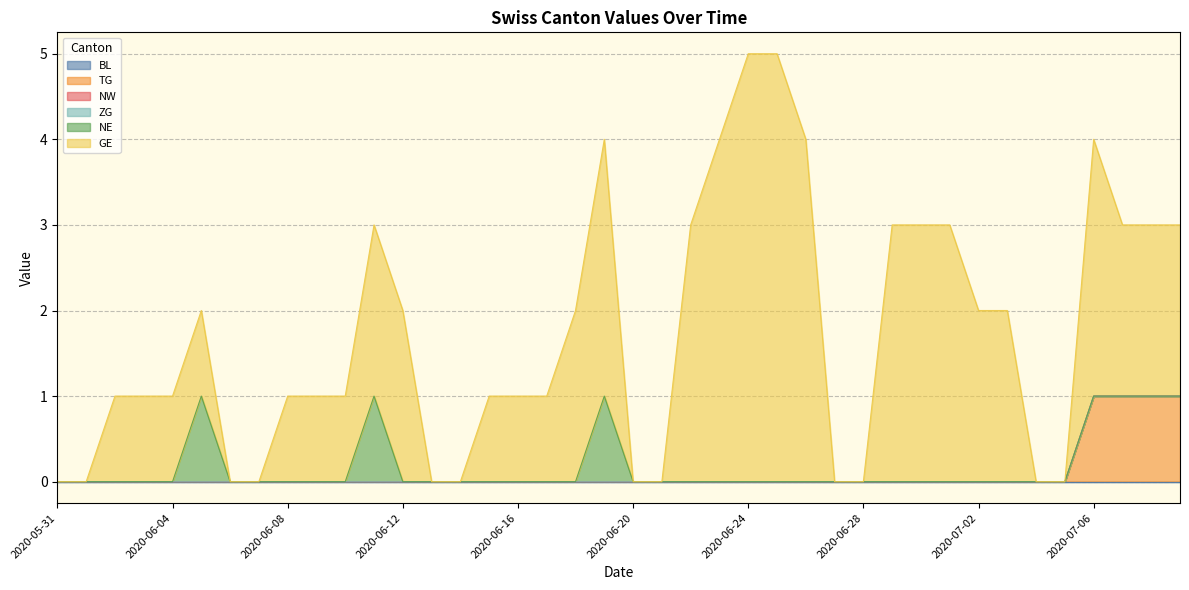

What is the sum of all TG values?

4